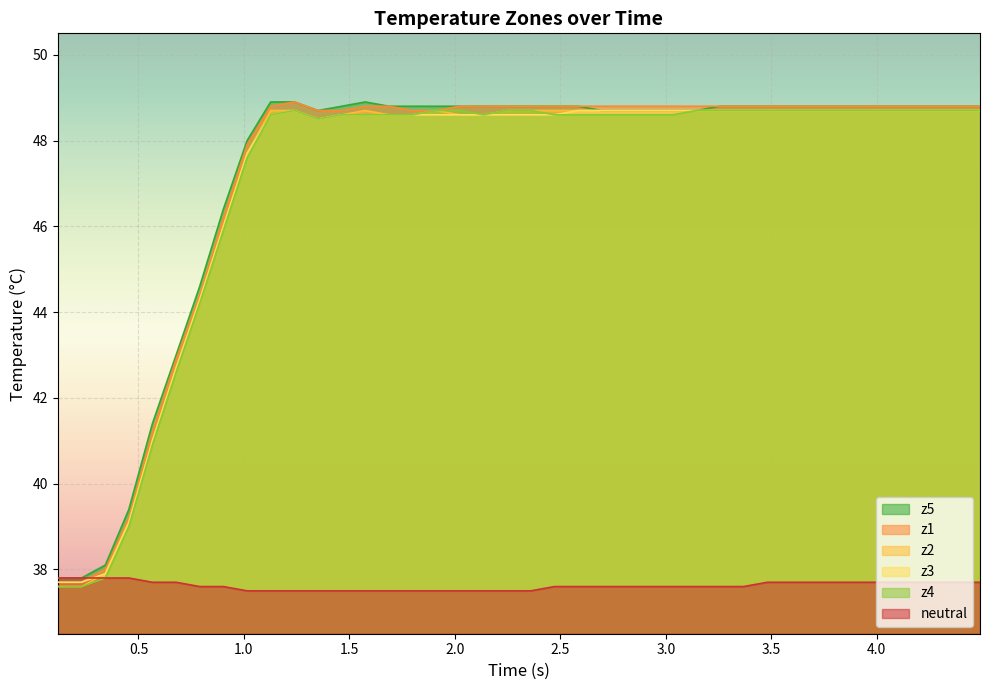

Rank the series by their maximum value, from lowest to highest.

neutral, z2, z3, z4, z1, z5